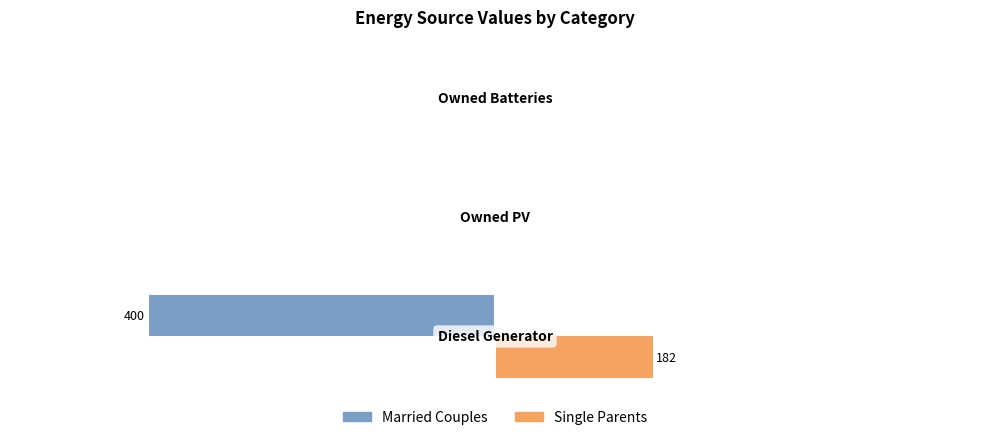

What are all the series names shown in the legend?

Married Couples, Single Parents